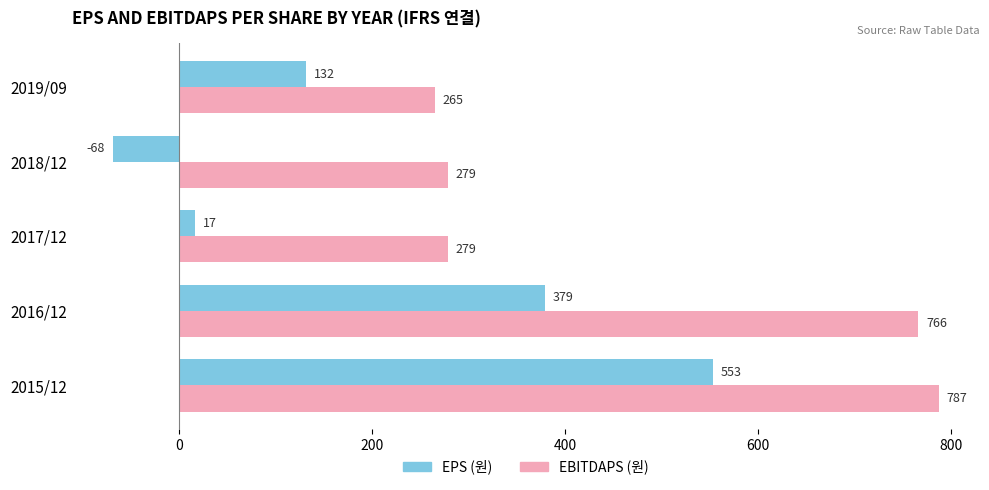

At which category does the chart reach its minimum across all series?

2018/12